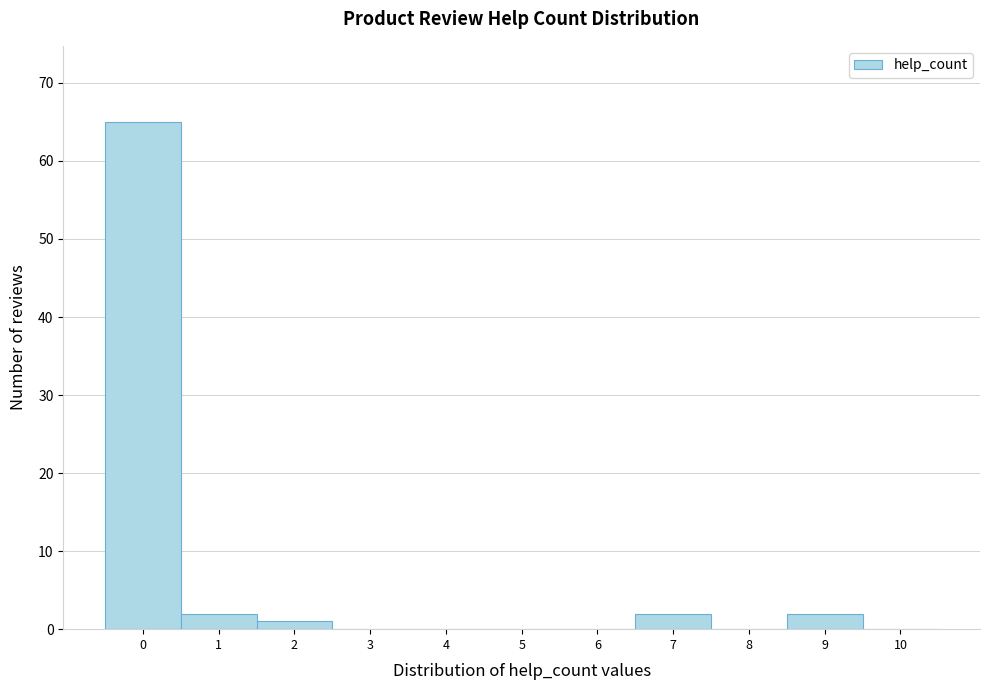

Reading left to right, what are all the values shown in this chart?

0=65	1=2	2=1	3=0	4=0	5=0	6=0	7=2	8=0	9=2	10=0